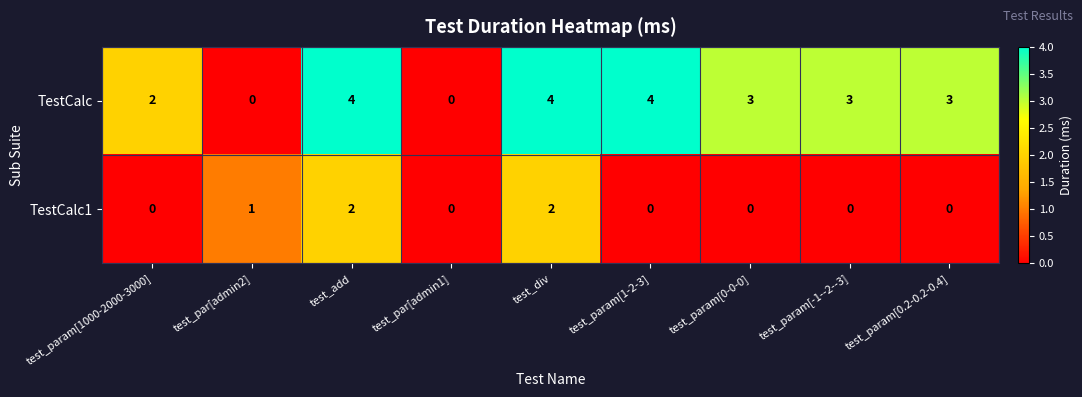

Reading left to right, list all the values displayed in this chart.

TestCalc: test_param[1000-2000-3000]=2	test_par[admin2]=0	test_add=4	test_par[admin1]=0	test_div=4	test_param[1-2-3]=4	test_param[0-0-0]=3	test_param[-1--2--3]=3	test_param[0.2-0.2-0.4]=3
TestCalc1: test_param[1000-2000-3000]=0	test_par[admin2]=1	test_add=2	test_par[admin1]=0	test_div=2	test_param[1-2-3]=0	test_param[0-0-0]=0	test_param[-1--2--3]=0	test_param[0.2-0.2-0.4]=0